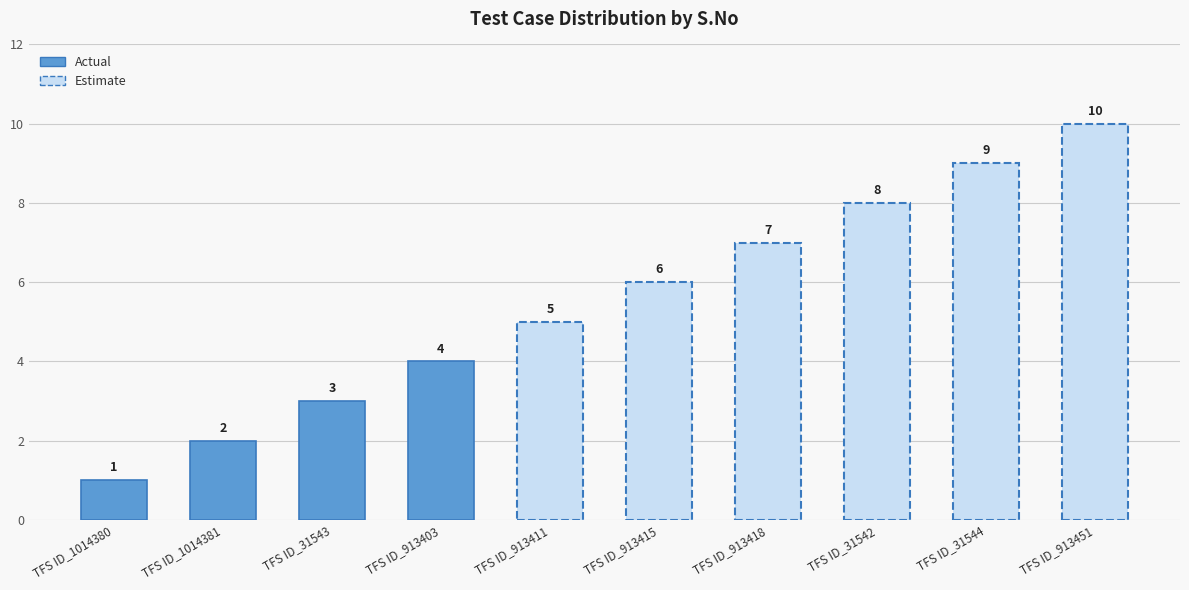

What is the value of the 7th bar from the left?

7